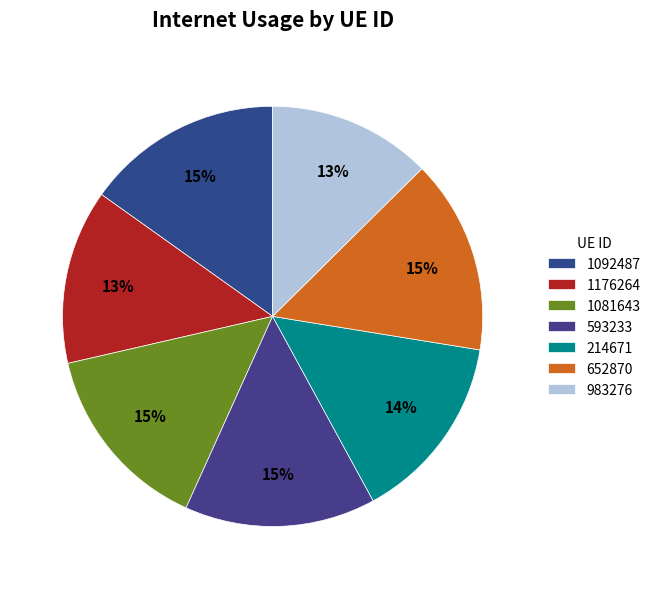

Does any single category account for the majority?

No